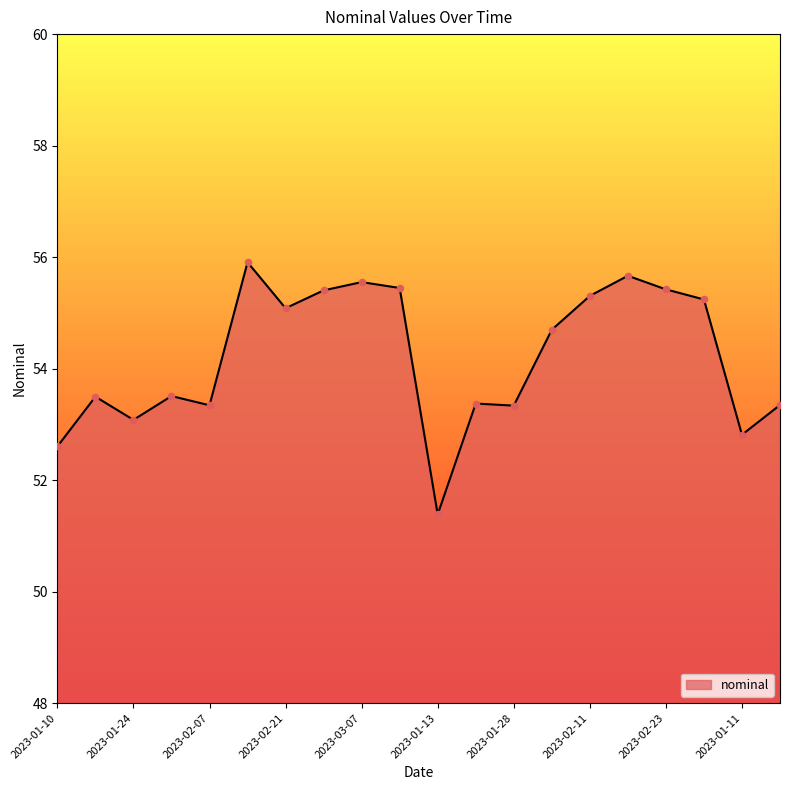

What is the greatest value displayed?

55.9